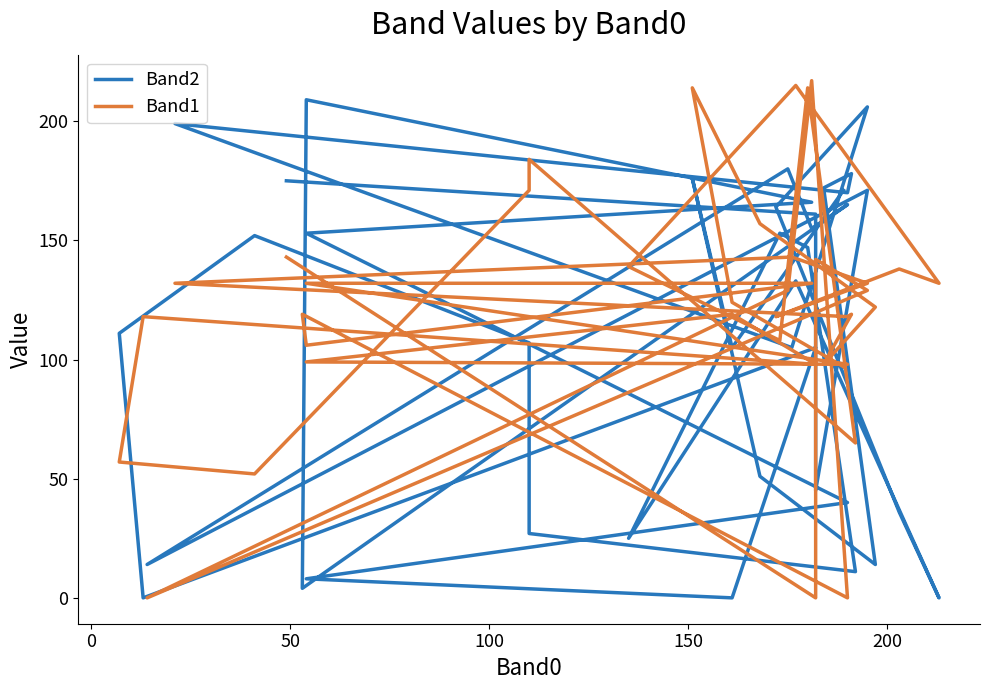

Where do Band1 and Band2 first cross each other?

0 and 50